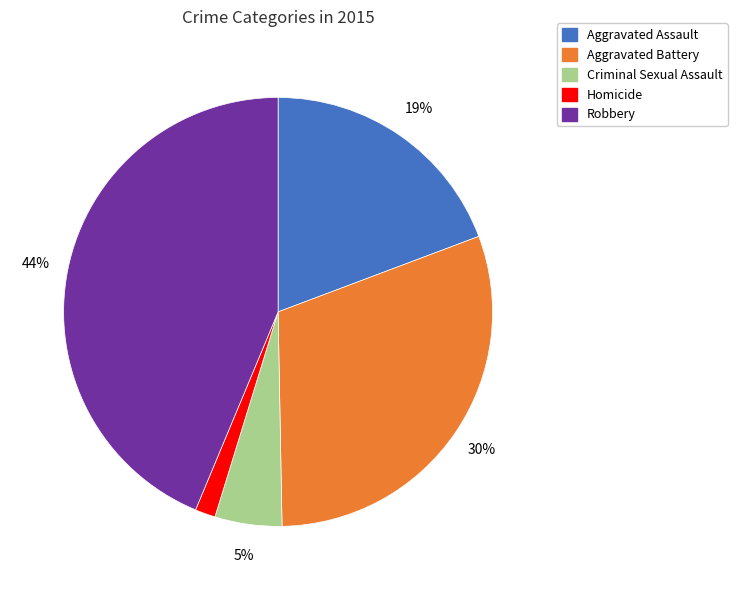

Is it true that Robbery is 44% of the pie?

True